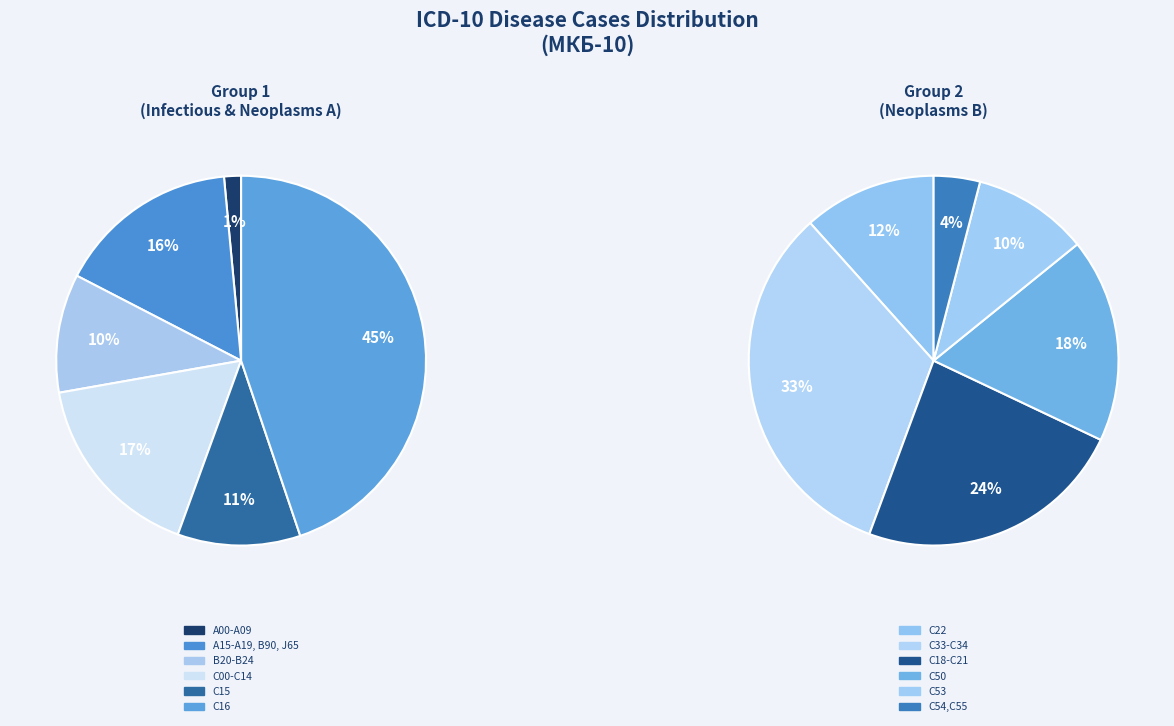

What is the ratio of the value at C18-C21 to the value at C33-C34?

0.7